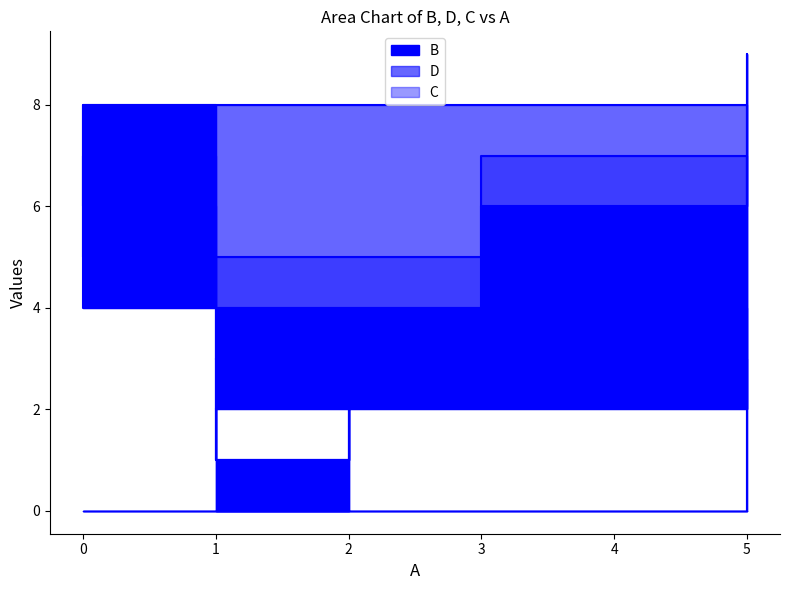

The B series shows 1 at 1. True or false?

False